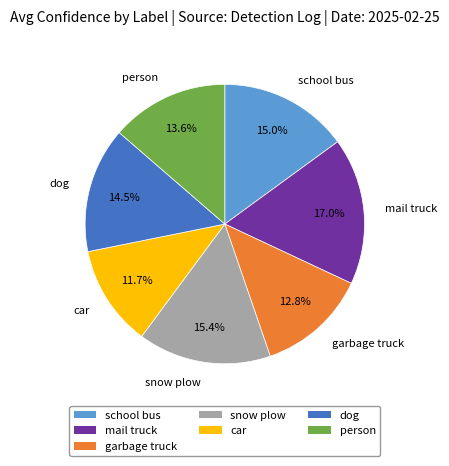

Is there a majority slice in this chart?

No